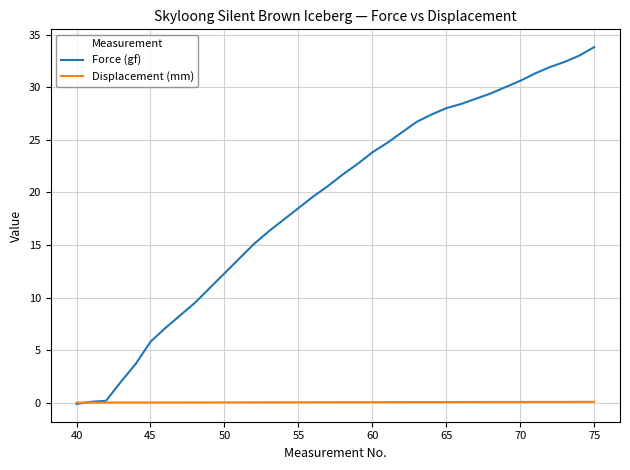

How many lines are shown in the chart?

2